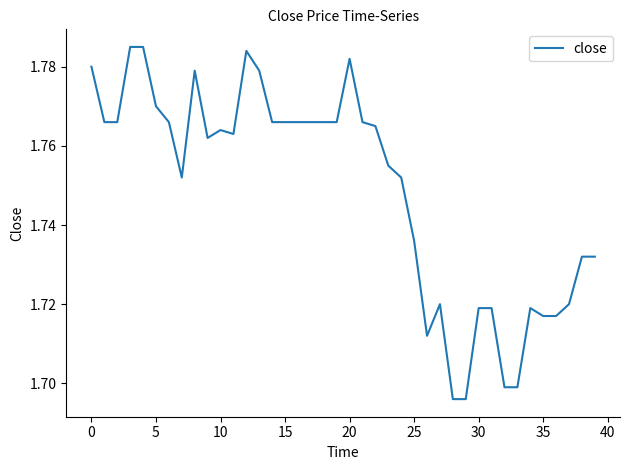

At which label is the value closest to 1?

28